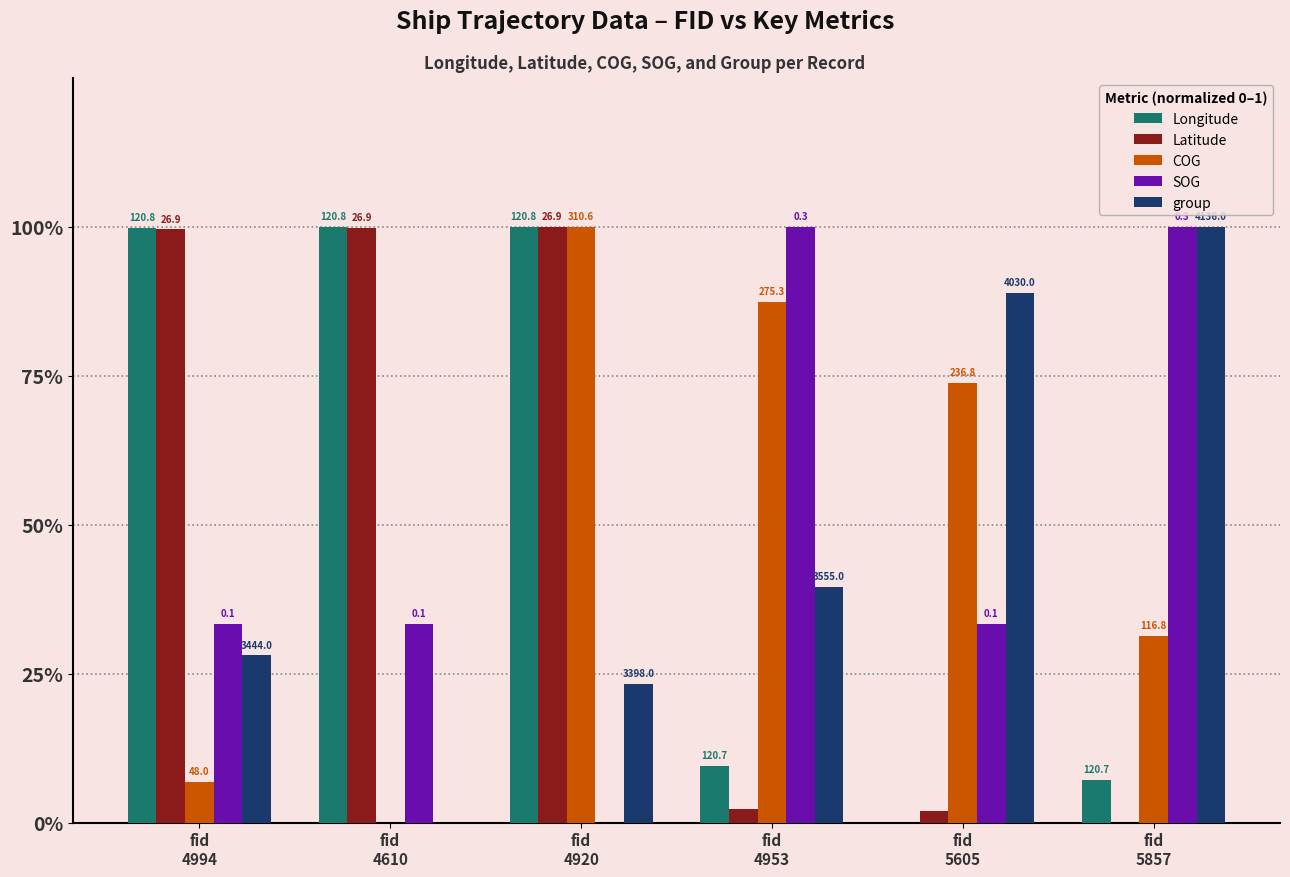

At which label does COG reach its minimum?

fid
4610